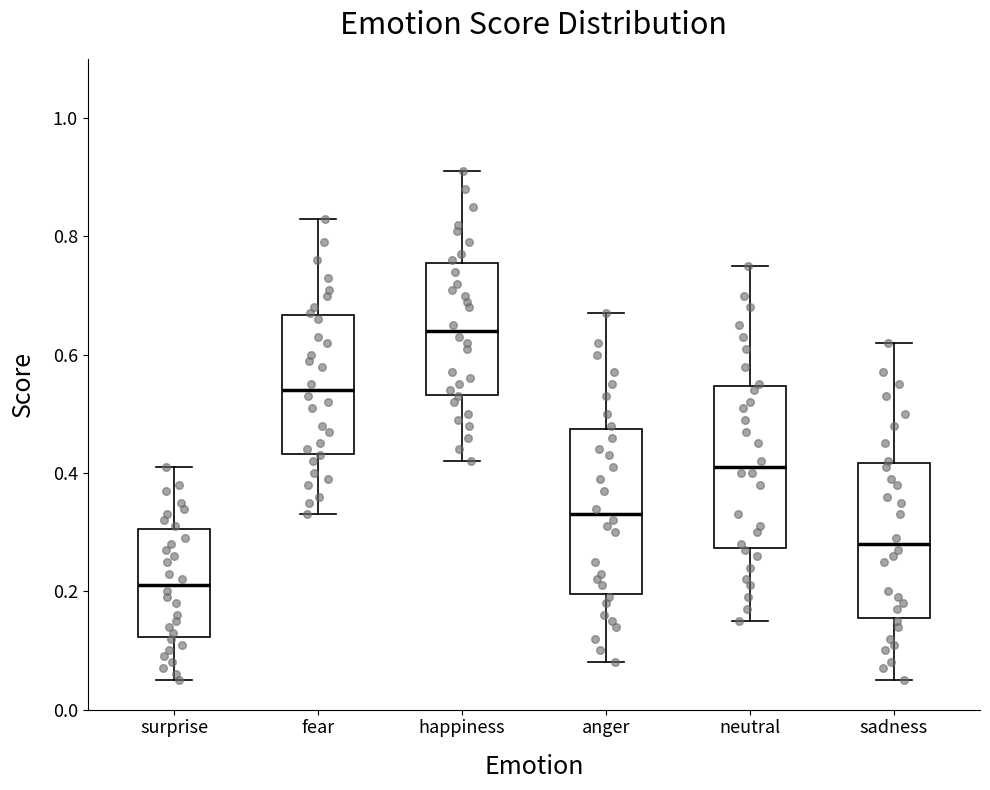

Reading left to right, read every box against the y-axis: the position of its median line, the range the box covers, and the ends of its whiskers. The values are not printed on the chart, so give them approximately, as read against the axis.

surprise: median 0.22, box 0.12 to 0.30, whiskers 0.06 to 0.42
fear: median 0.54, box 0.44 to 0.66, whiskers 0.34 to 0.84
happiness: median 0.64, box 0.54 to 0.76, whiskers 0.42 to 0.92
anger: median 0.34, box 0.20 to 0.48, whiskers 0.08 to 0.68
neutral: median 0.42, box 0.28 to 0.54, whiskers 0.16 to 0.76
sadness: median 0.28, box 0.16 to 0.42, whiskers 0.06 to 0.62